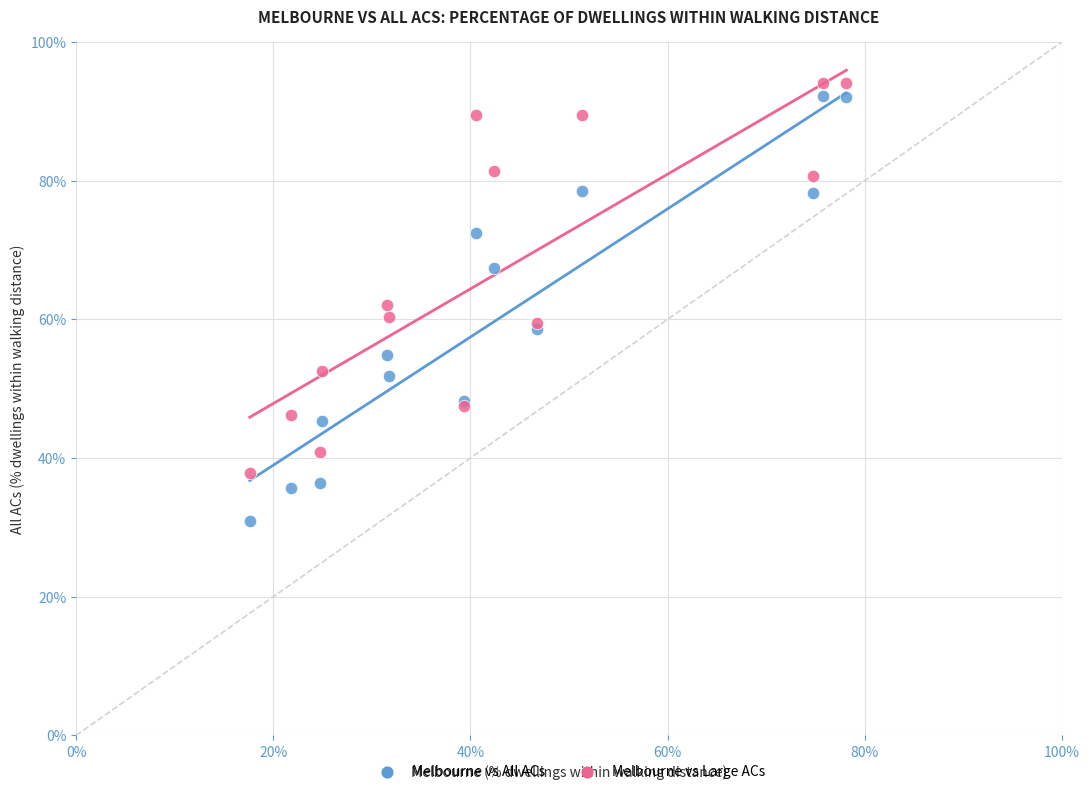

Which series reaches the minimum Y coordinate?

Melbourne vs All ACs